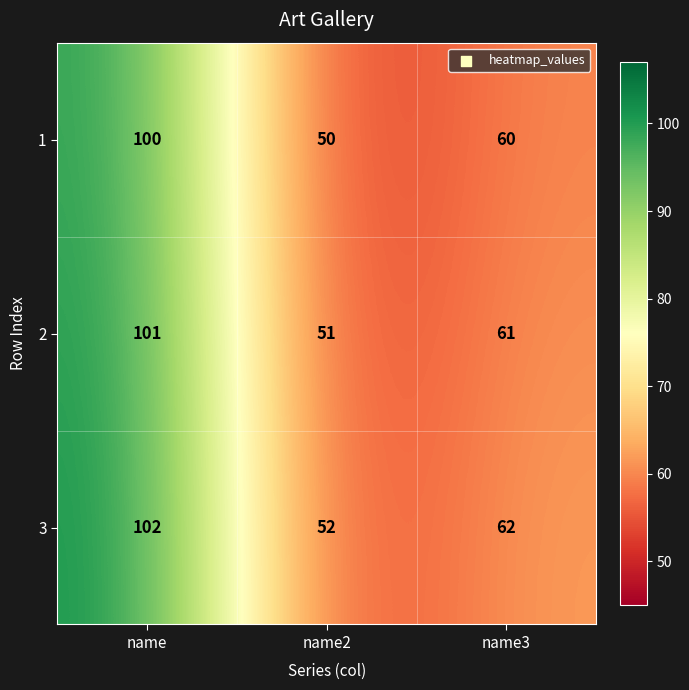

What is the minimum value shown in the chart?

50